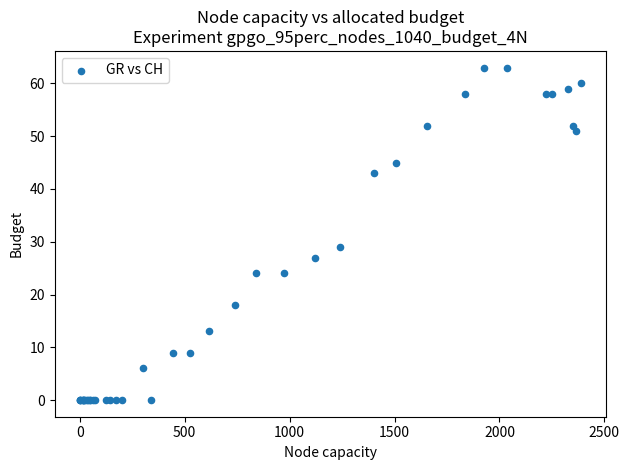

What Y value in the scatter plot is closest to 31?

29